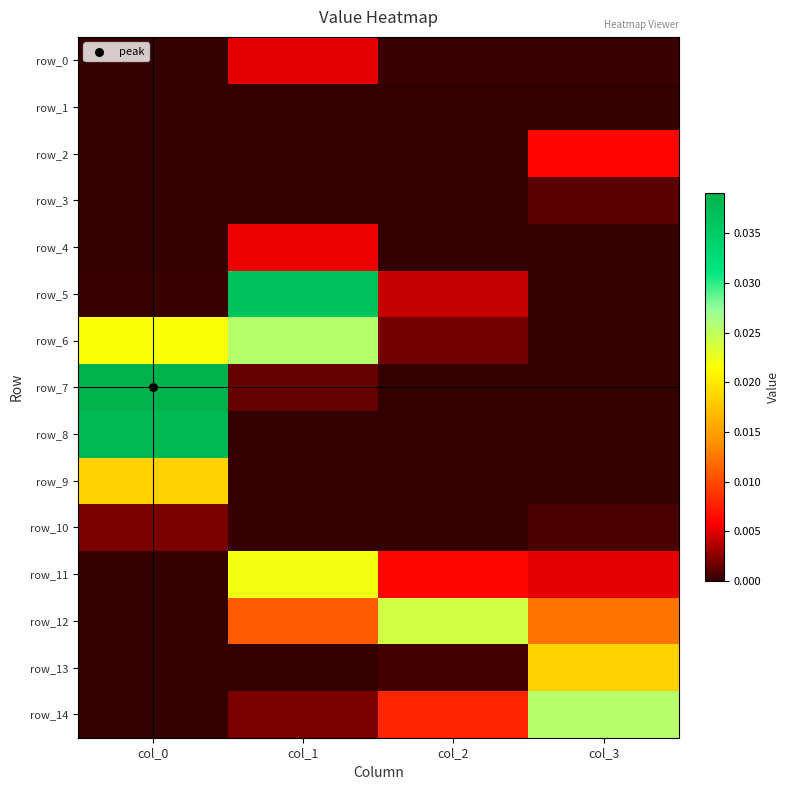

True or false: row_1 has a value of 0.0 at col_3.

True